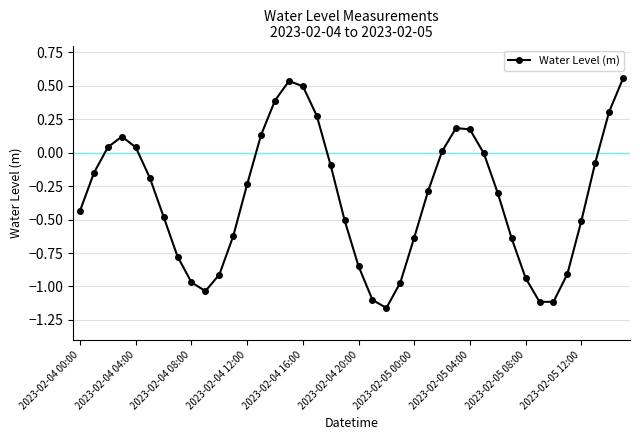

What is the average value?

-0.3